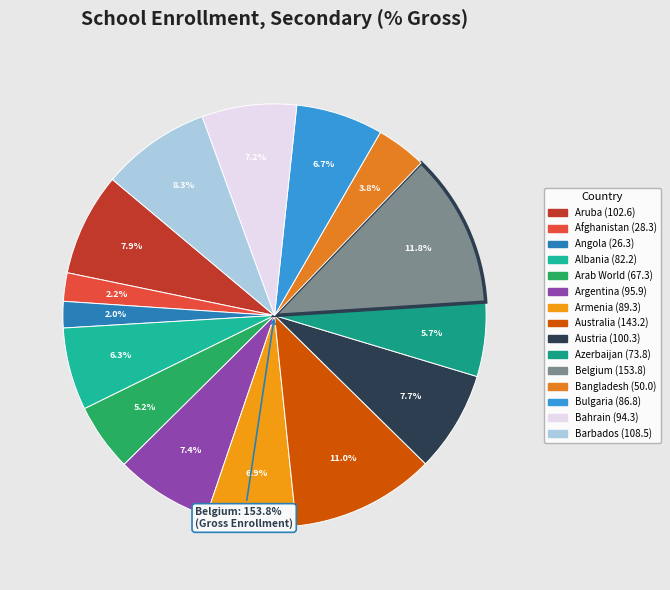

What portion of the pie excludes Aruba?

92.1%